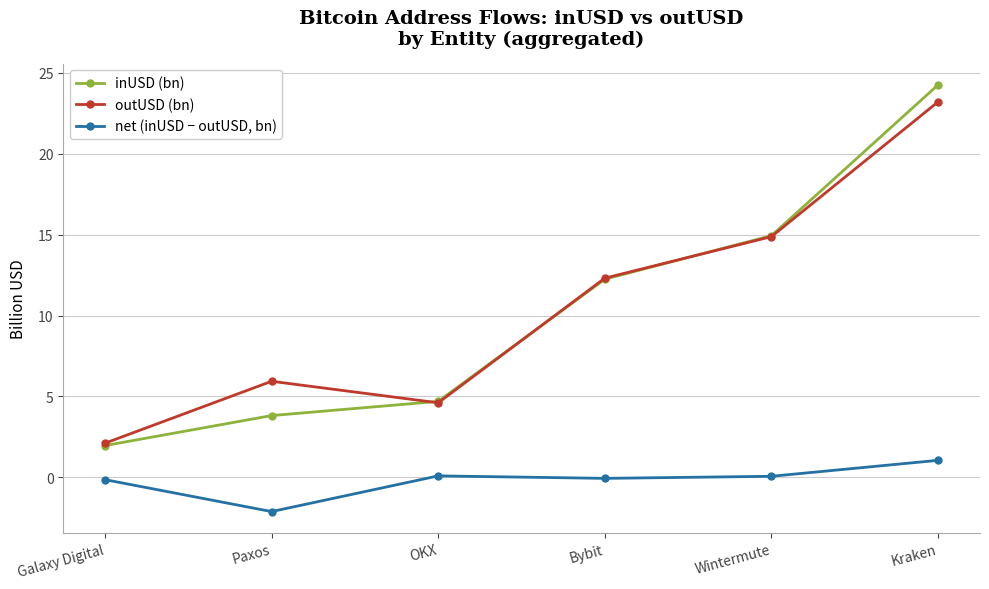

Which series changed the most between Paxos and OKX?

net (inUSD − outUSD, bn)